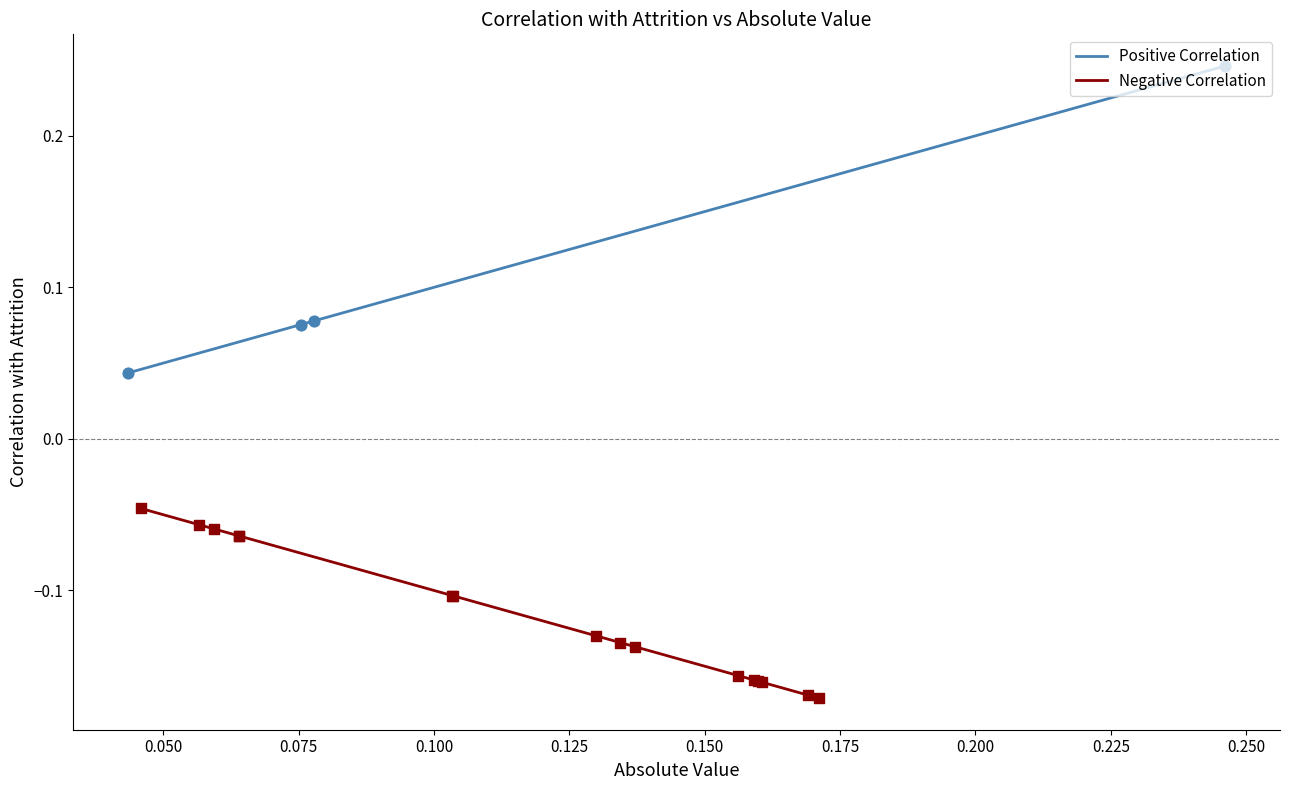

True or false: Positive Correlation has more than 1 points higher than both neighbors.

False